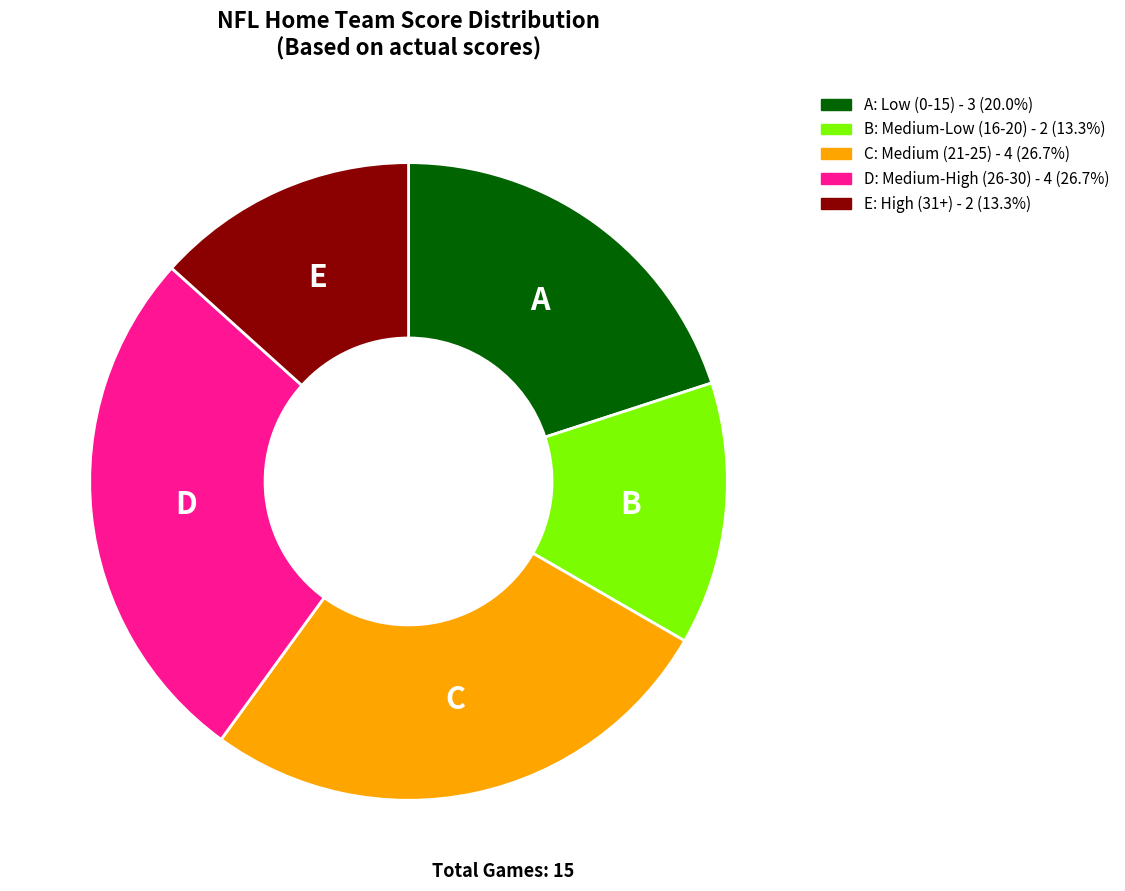

Is the sum of E: High (31+) - 2 (13.3%) and B: Medium-Low (16-20) - 2 (13.3%) greater than half?

No